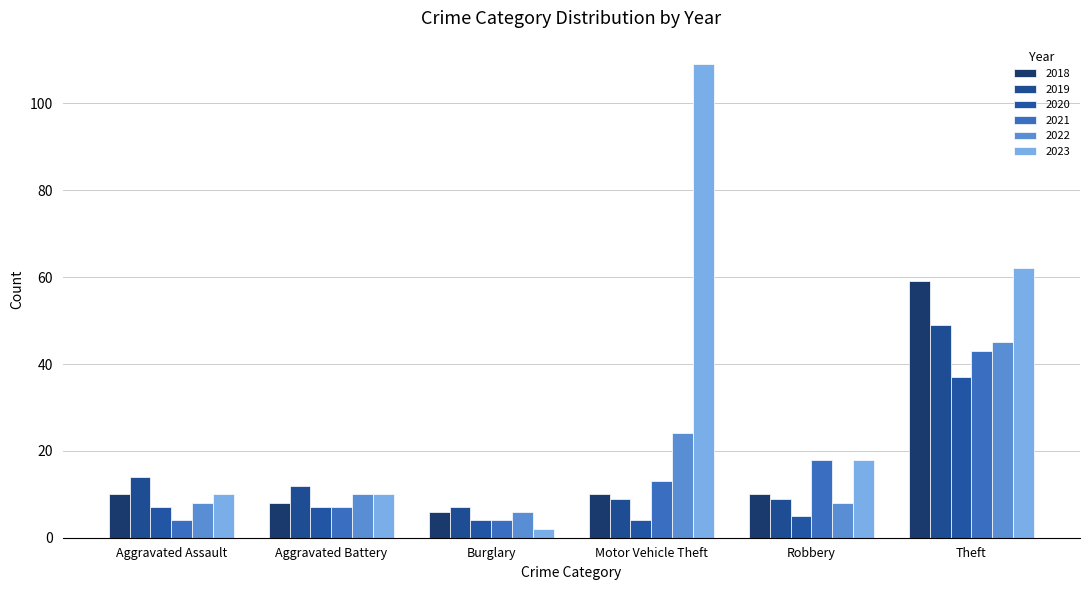

Rank the series by their maximum value, from highest to lowest.

2023, 2018, 2019, 2022, 2021, 2020